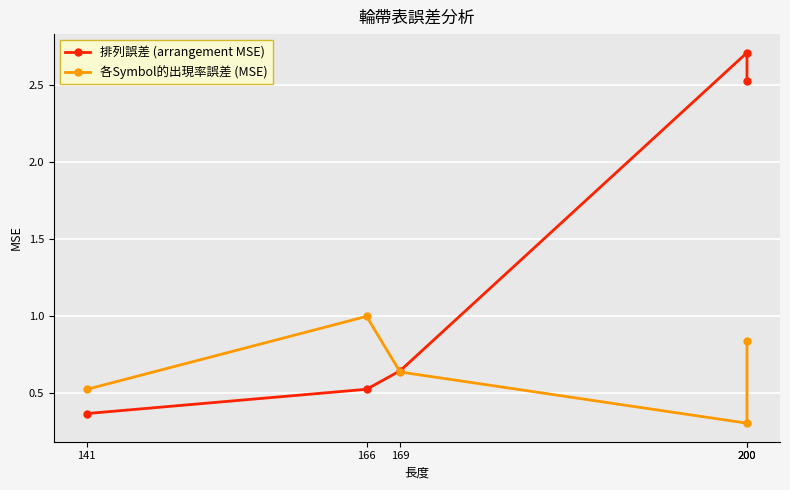

Which series has the largest total across all categories?

排列誤差 (arrangement MSE)